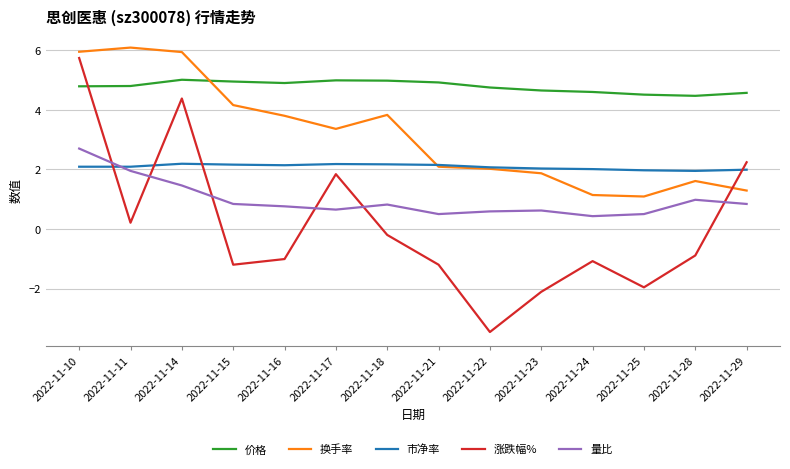

What is the maximum value shown in the chart?

6.1